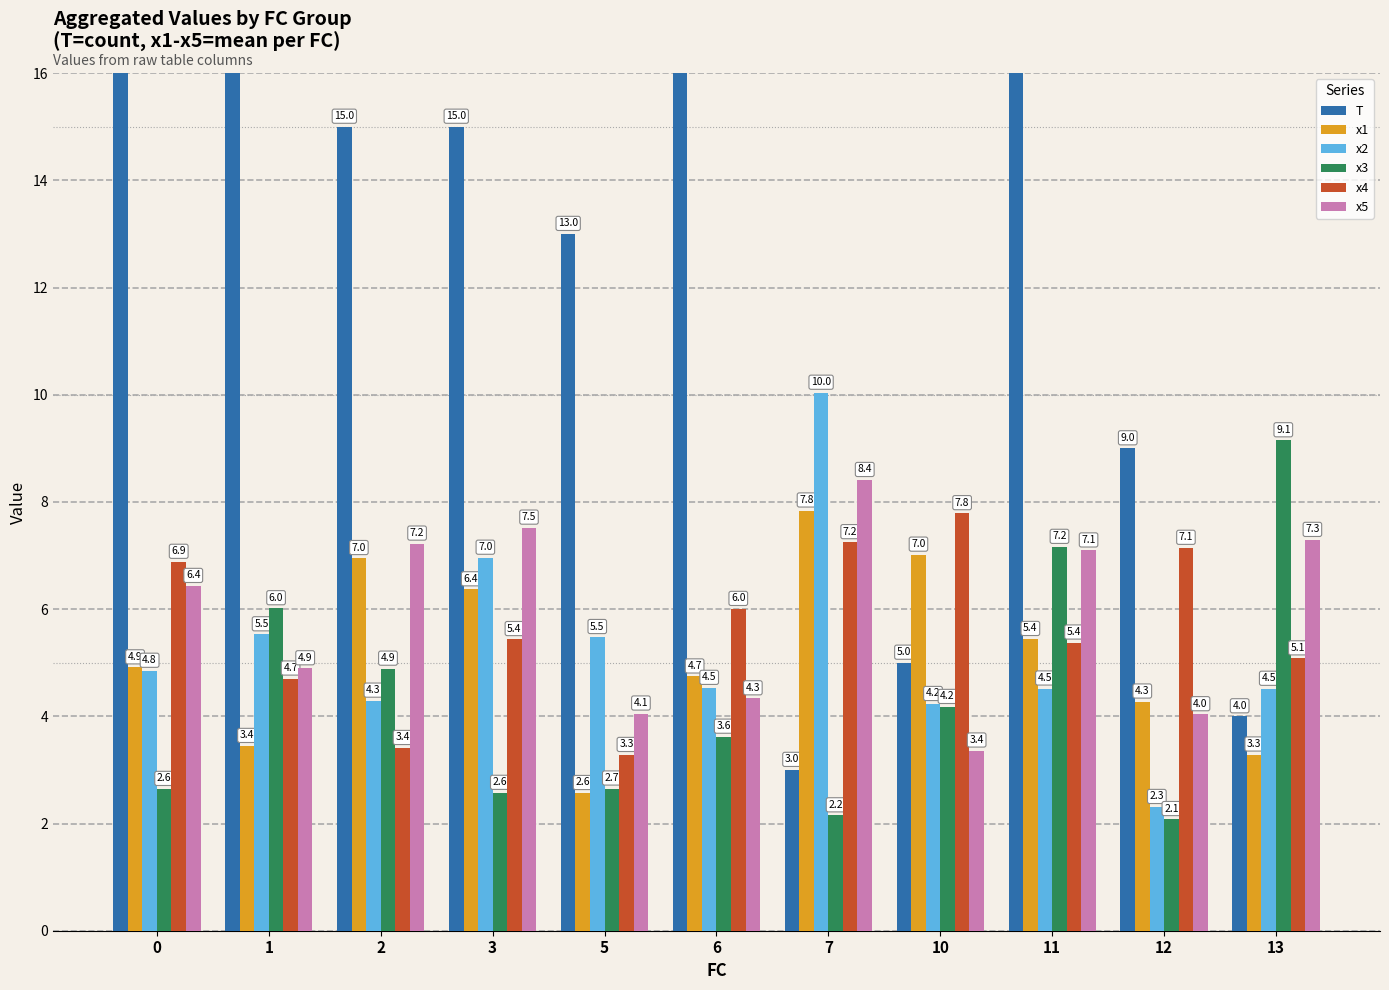

At how many categories does at least one series exceed 71?

1